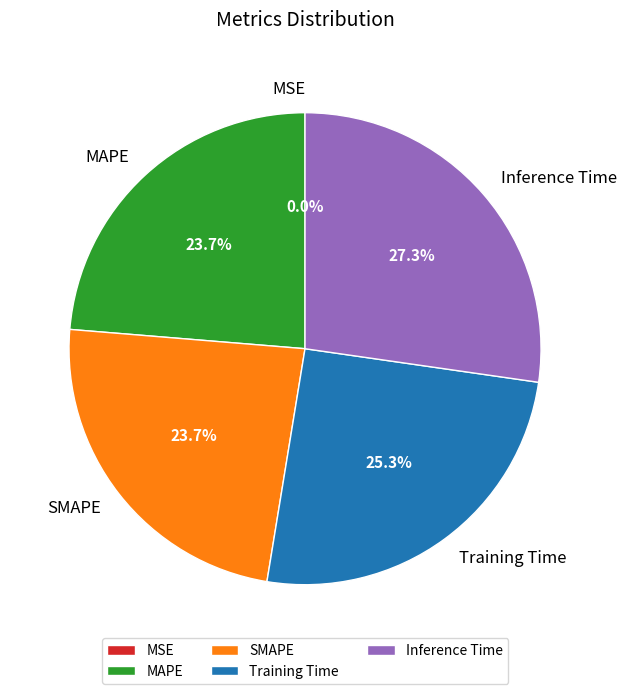

What is the largest slice in the pie chart?

Inference Time